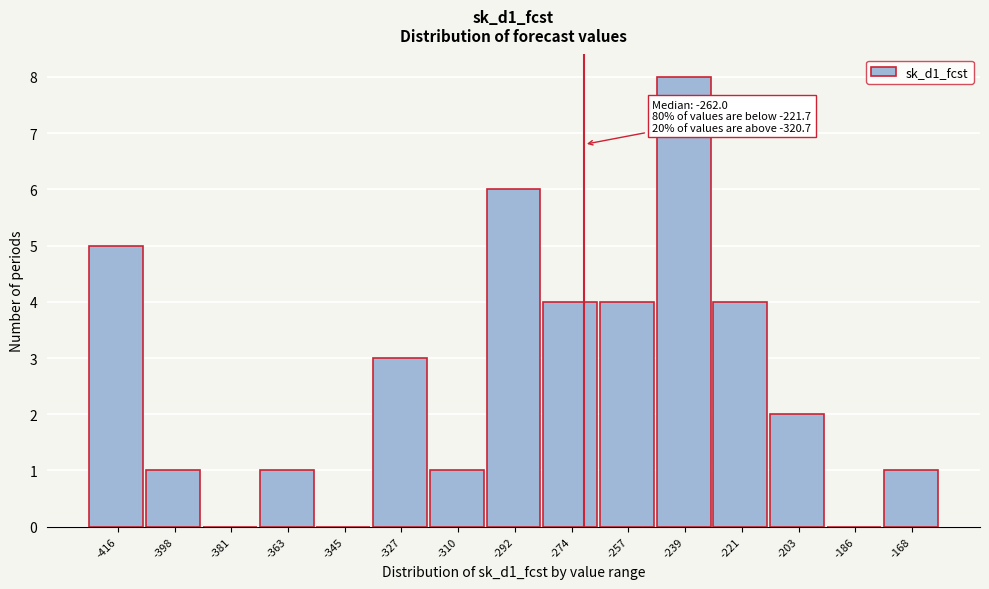

Reading right to left, transcribe all the data shown in this chart.

-168=1	-186=0	-203=2	-221=4	-239=8	-257=4	-274=4	-292=6	-310=1	-327=3	-345=0	-363=1	-381=0	-398=1	-416=5